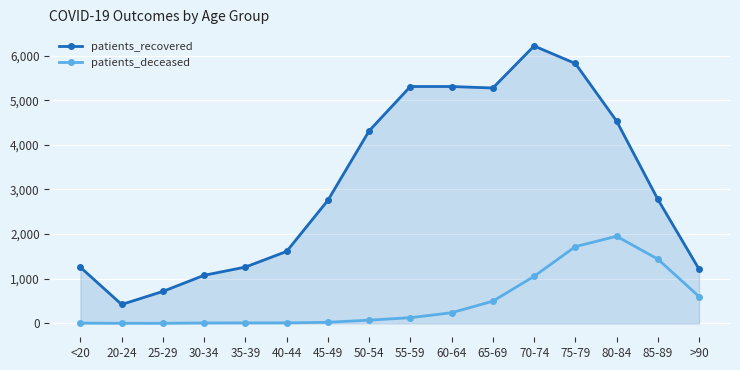

What is the difference between the highest and lowest values at 50-54?

4240